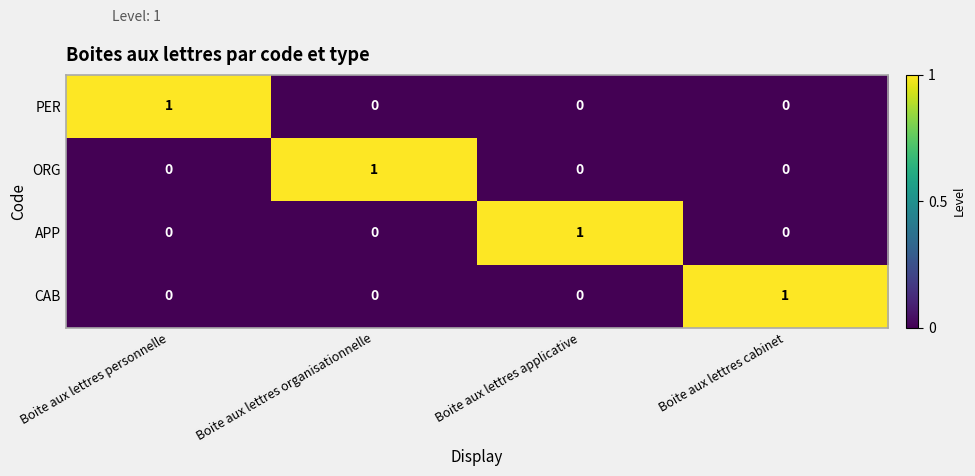

Is it true that PER equals 0 at Boite aux lettres cabinet?

True